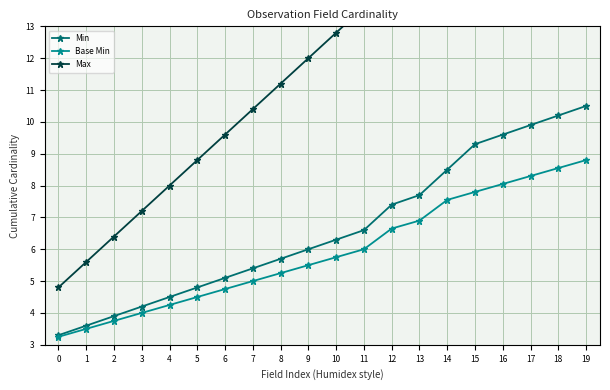

Rank the categories by Min value from lowest to highest.

0, 1, 2, 3, 4, 5, 6, 7, 8, 9, 10, 11, 12, 13, 14, 15, 16, 17, 18, 19